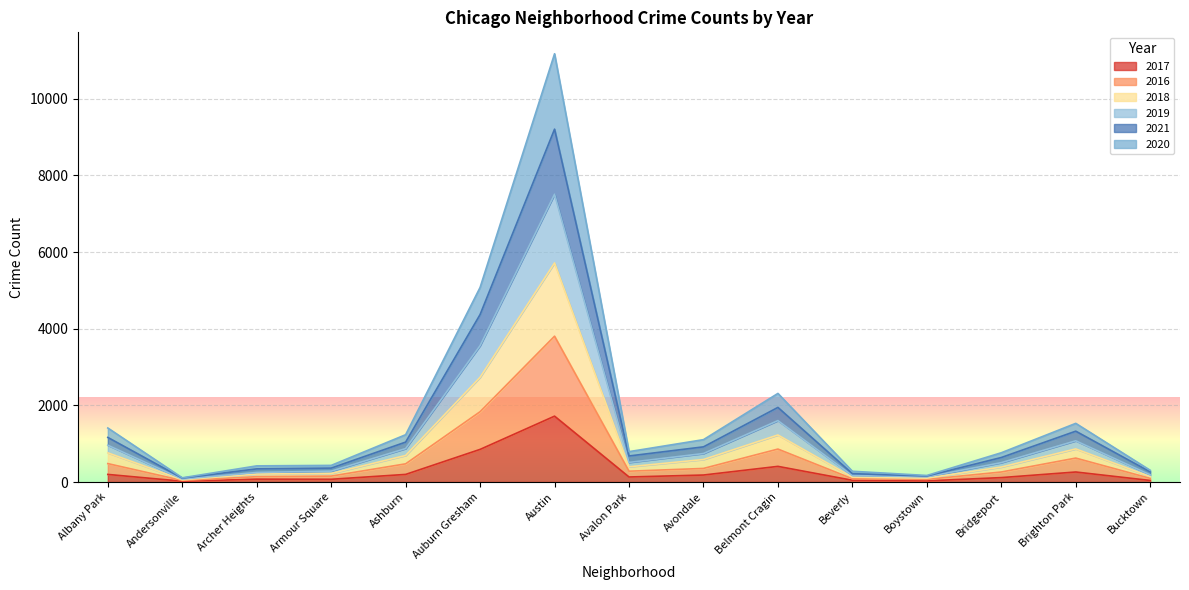

At which label does 2017 reach its peak?

Austin